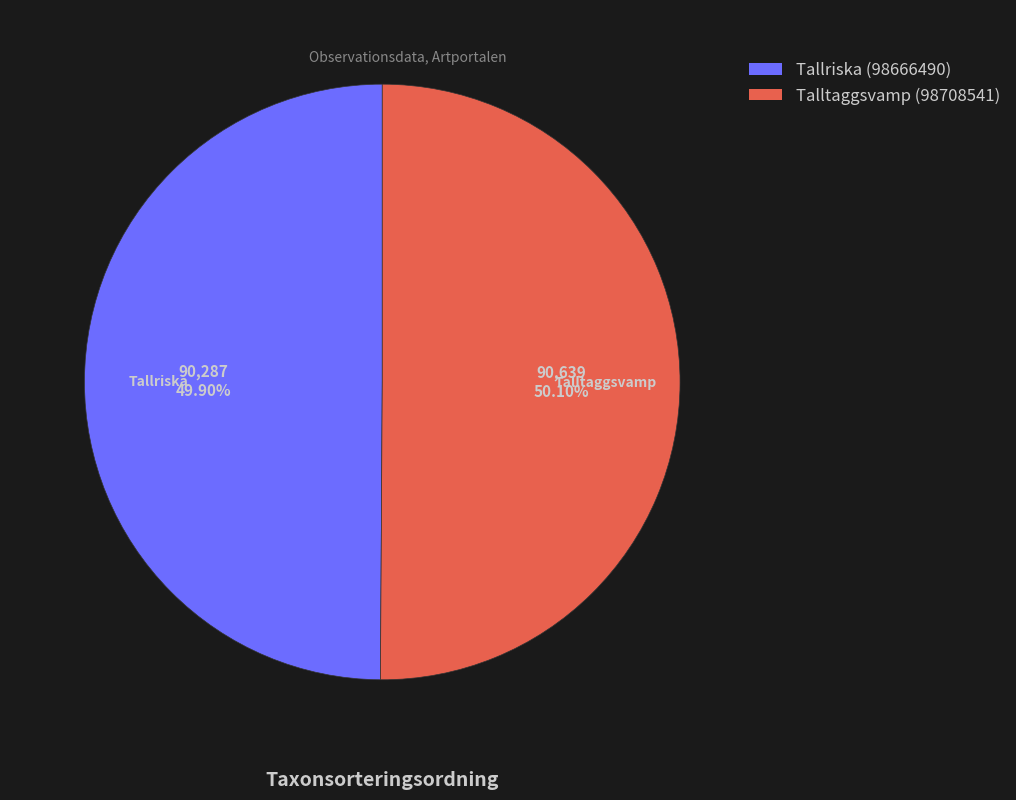

To the nearest percent, what is the average slice percentage?

50%